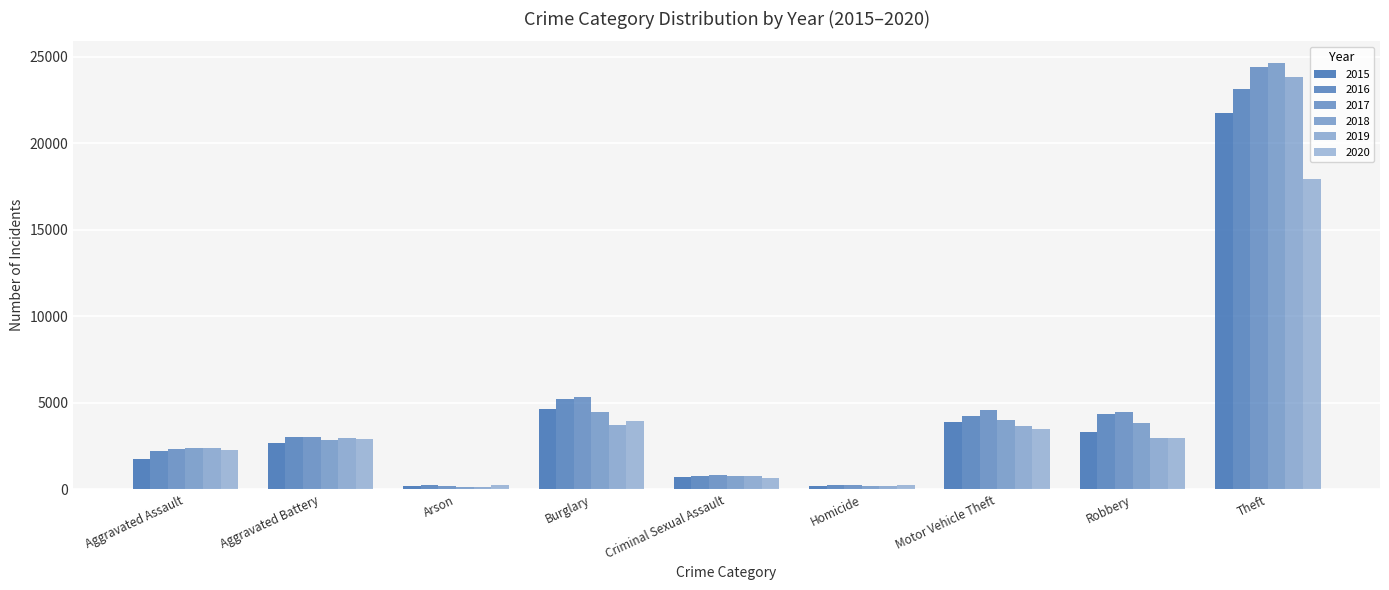

Reading left to right, transcribe all the data shown in this chart.

2015: Aggravated Assault=1731	Aggravated Battery=2642	Arson=165	Burglary=4644	Criminal Sexual Assault=705	Homicide=172	Motor Vehicle Theft=3867	Robbery=3325	Theft=21729
2016: Aggravated Assault=2213	Aggravated Battery=3034	Arson=217	Burglary=5185	Criminal Sexual Assault=762	Homicide=260	Motor Vehicle Theft=4241	Robbery=4326	Theft=23156
2017: Aggravated Assault=2327	Aggravated Battery=3003	Arson=196	Burglary=5328	Criminal Sexual Assault=824	Homicide=256	Motor Vehicle Theft=4572	Robbery=4459	Theft=24400
2018: Aggravated Assault=2397	Aggravated Battery=2860	Arson=135	Burglary=4461	Criminal Sexual Assault=781	Homicide=210	Motor Vehicle Theft=4006	Robbery=3834	Theft=24657
2019: Aggravated Assault=2381	Aggravated Battery=2957	Arson=138	Burglary=3712	Criminal Sexual Assault=779	Homicide=203	Motor Vehicle Theft=3669	Robbery=2944	Theft=23839
2020: Aggravated Assault=2288	Aggravated Battery=2917	Arson=213	Burglary=3957	Criminal Sexual Assault=629	Homicide=255	Motor Vehicle Theft=3503	Robbery=2967	Theft=17911